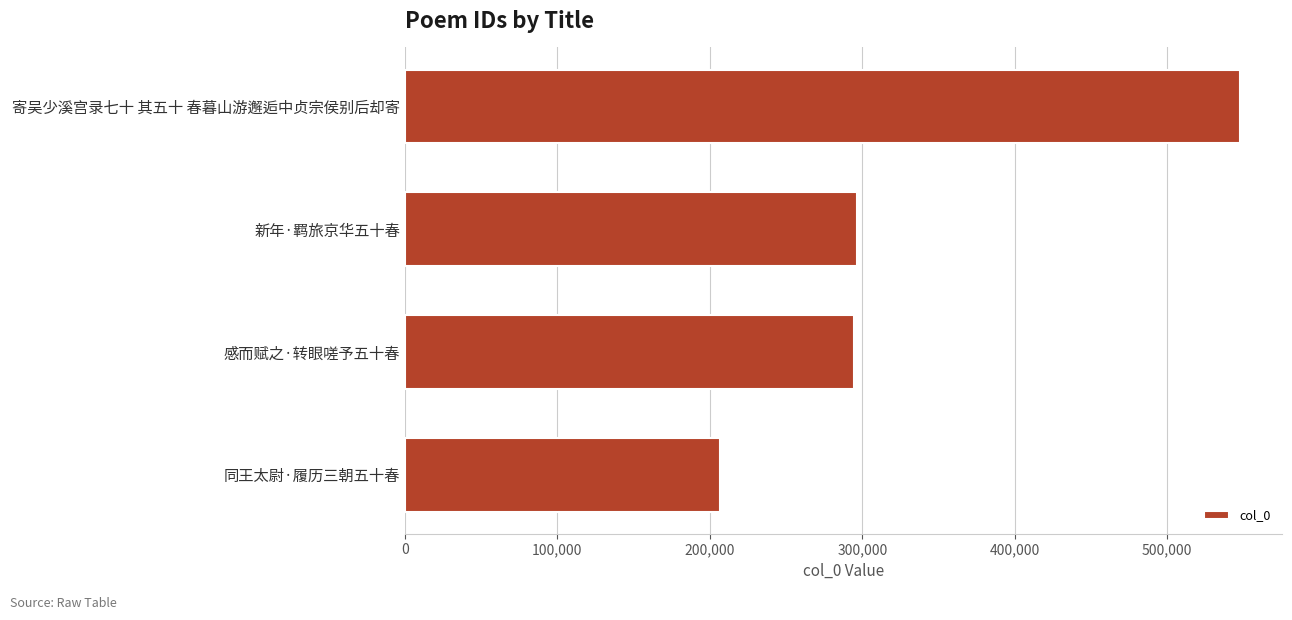

Does the chart contain any negative values?

No